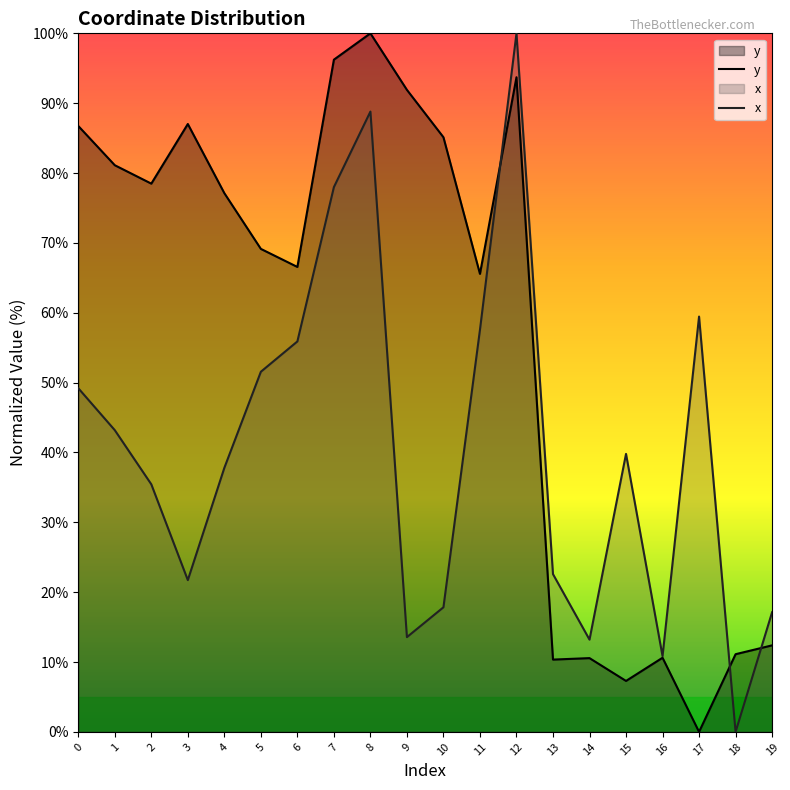

What is the value of the x point at the 12th from the left?

57.6